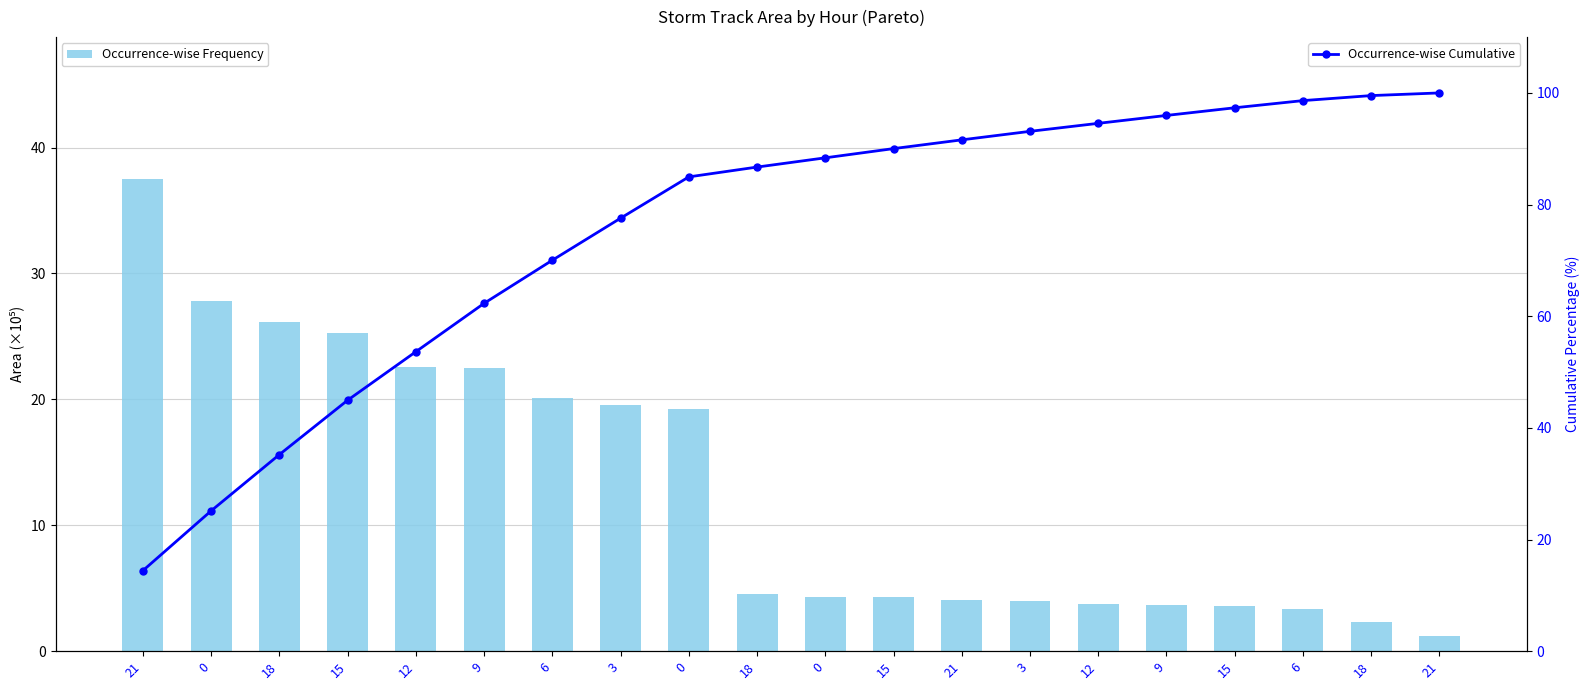

How many data points does each series have?

20